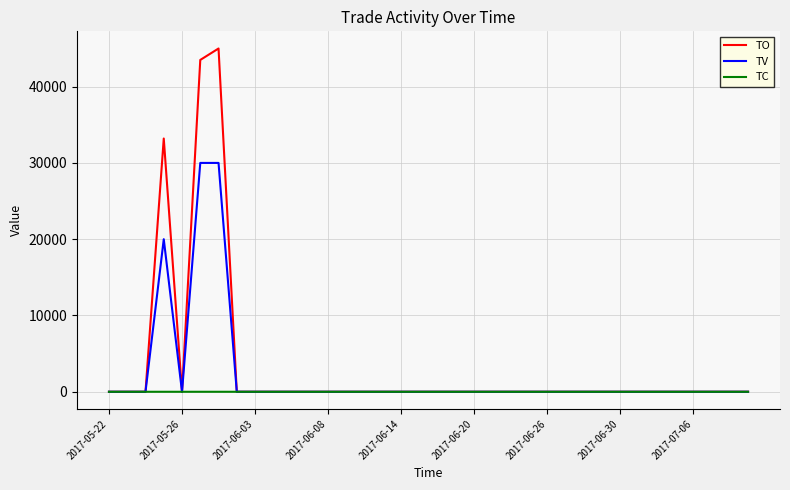

Which series has the widest spread of values?

TO